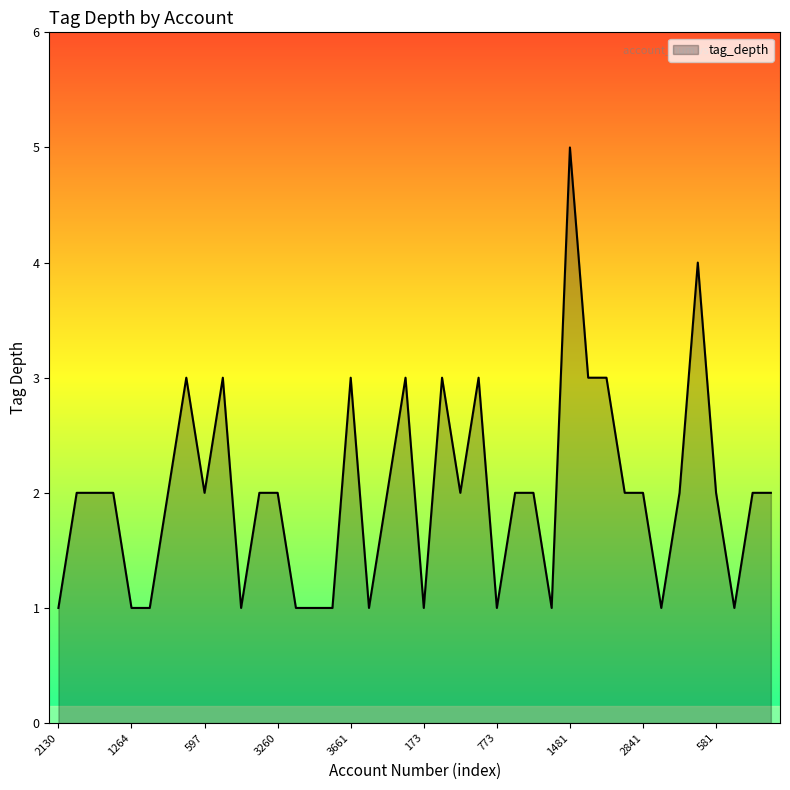

What is the maximum value shown in the chart?

5